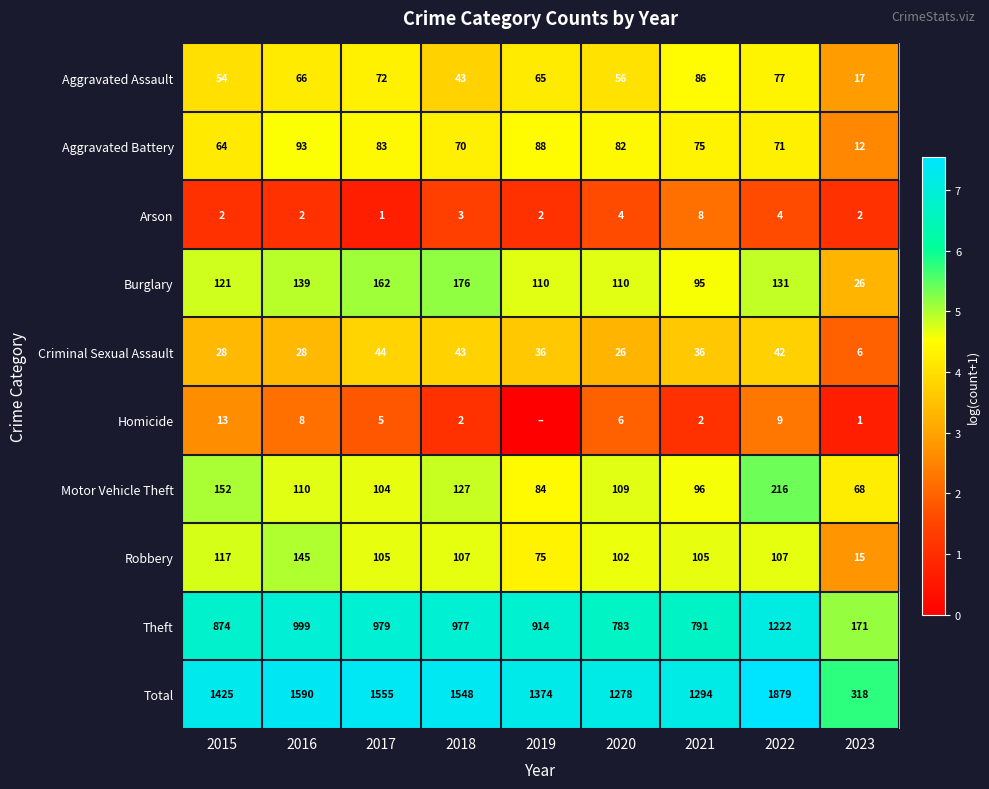

At which category is the sum across all series the highest?

2022